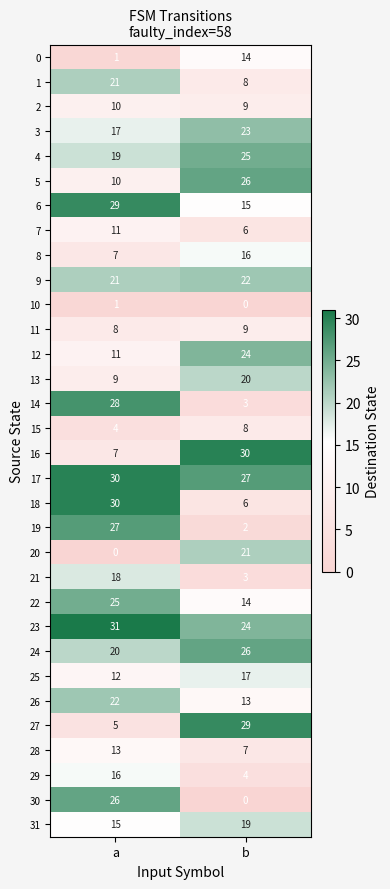

Is it true that 11 equals 8 at a?

True